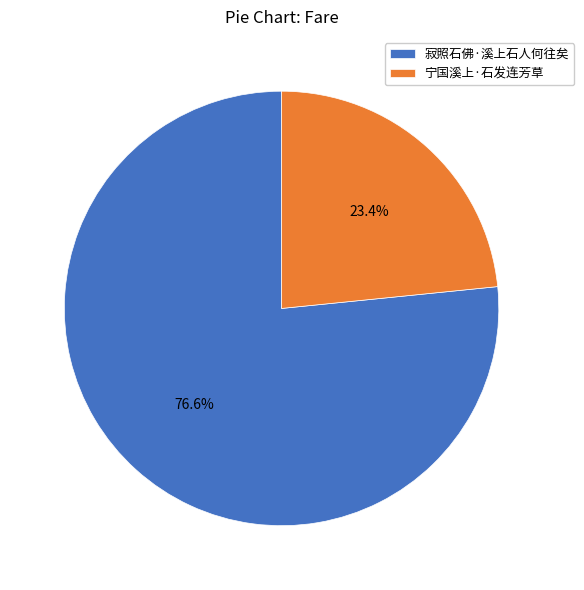

How many segments does this pie chart have?

2